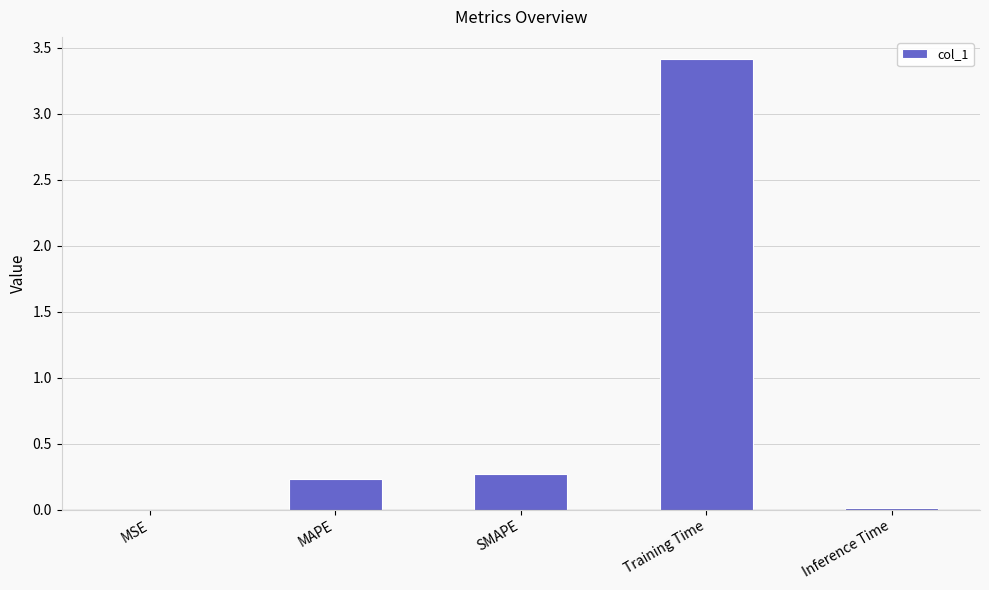

Does the chart contain stacked bars?

No